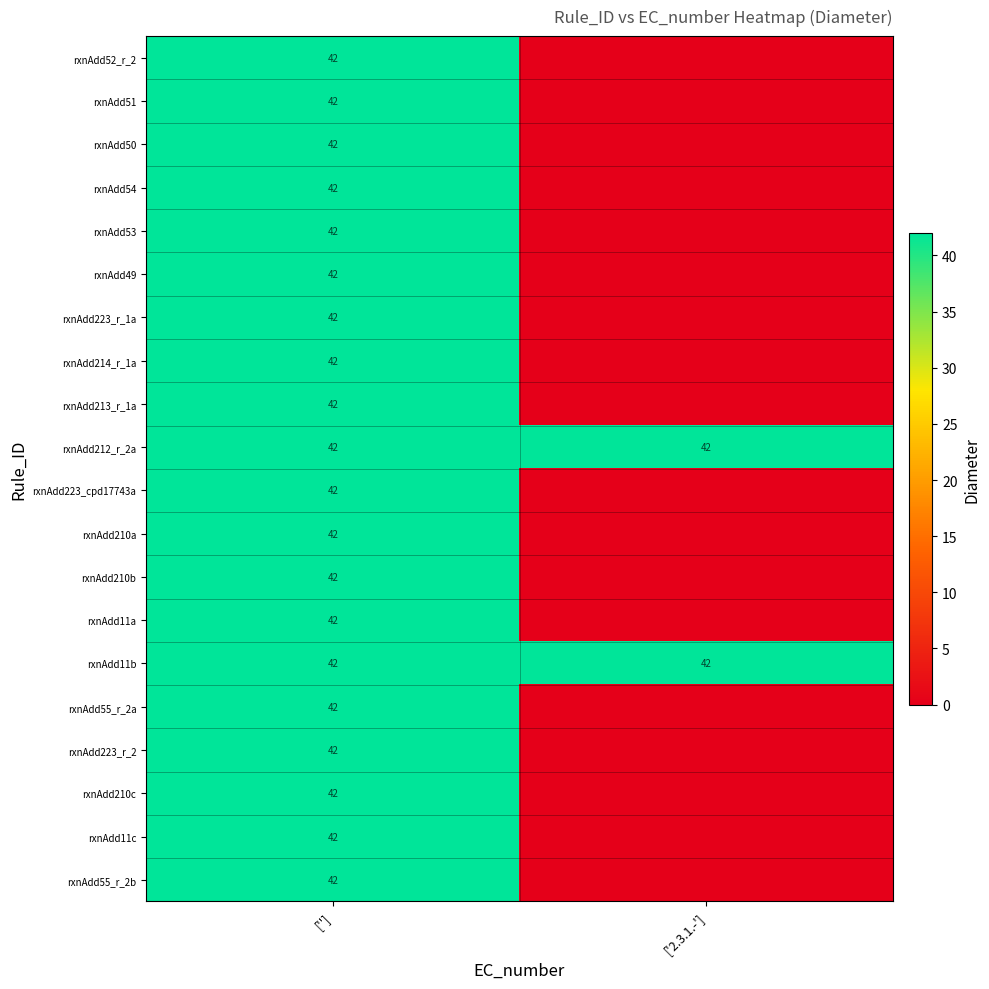

What is the maximum value shown in the chart?

42